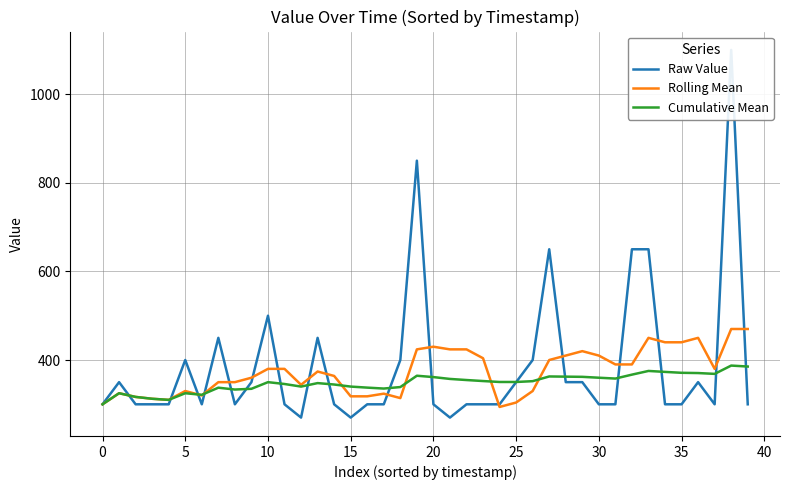

What is the difference between the Raw Value values at 28 and 24?

50.0